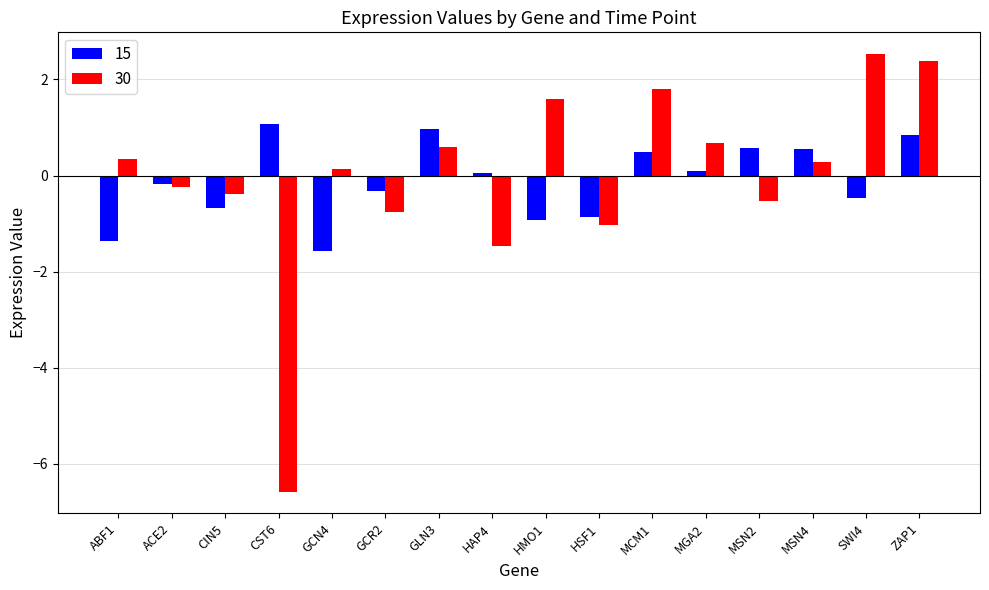

How many series are shown in this chart?

2